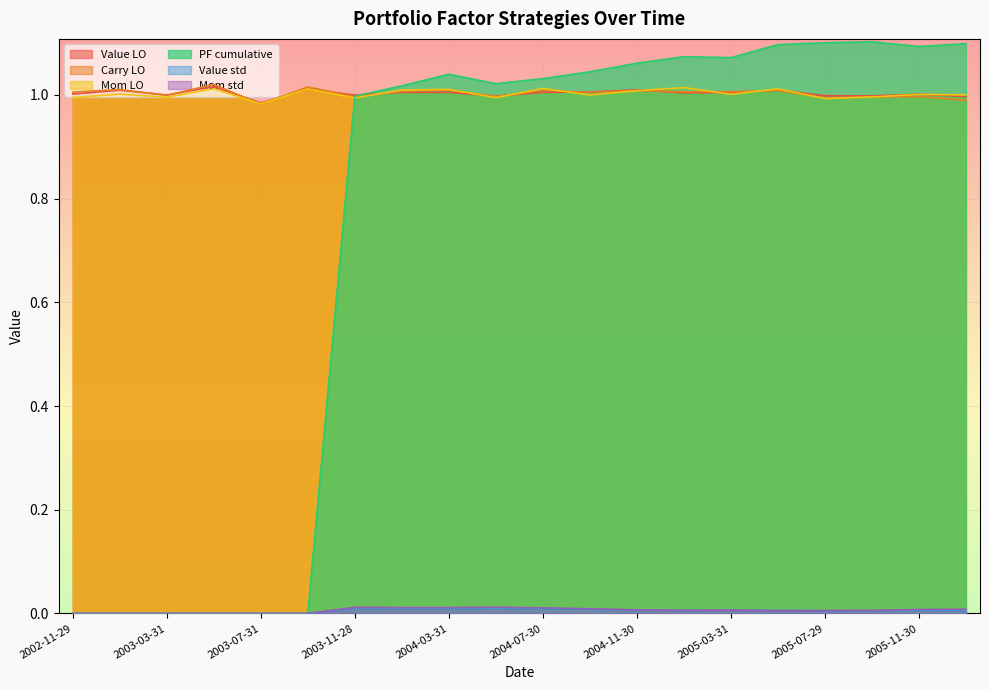

The value of Carry LO at 2003-03-31 is 1.7. True or false?

False